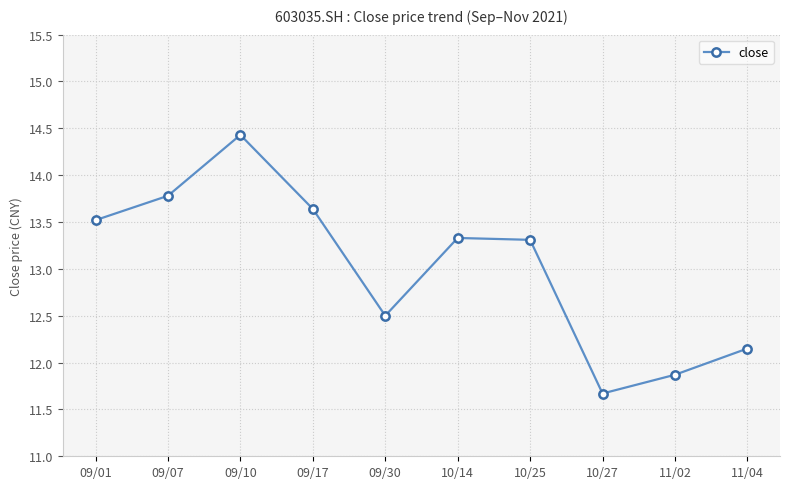

What is the sum of the values at 10/25 and 09/10?

27.7